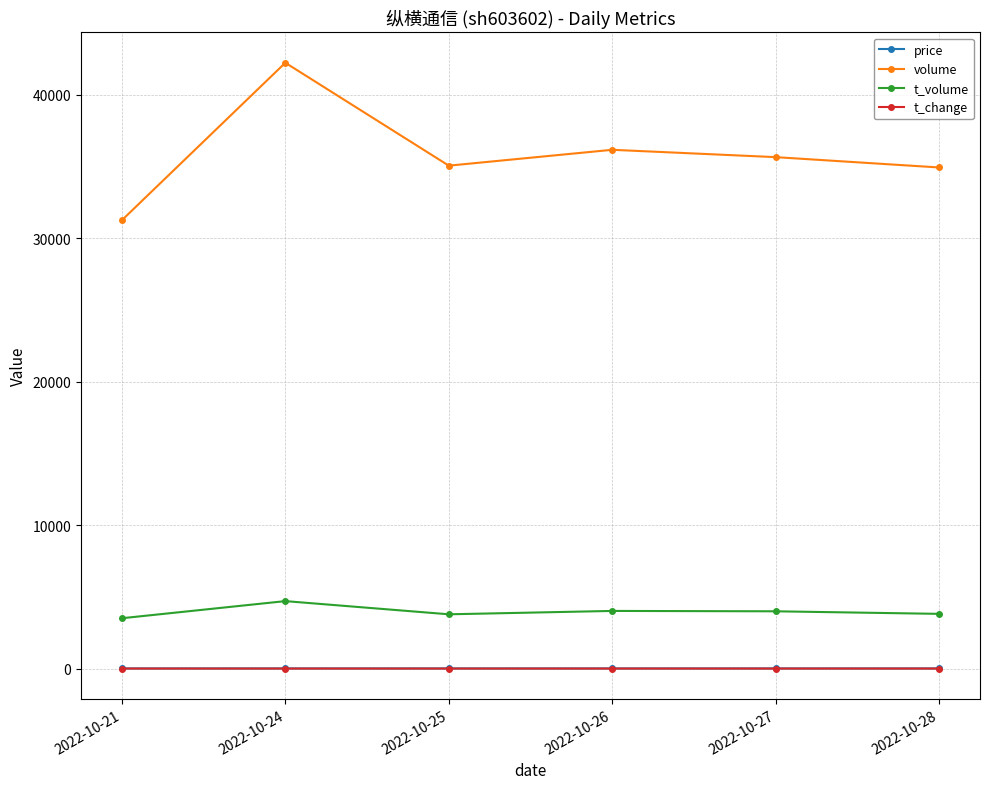

Does the chart display data point markers on the line(s)?

Yes